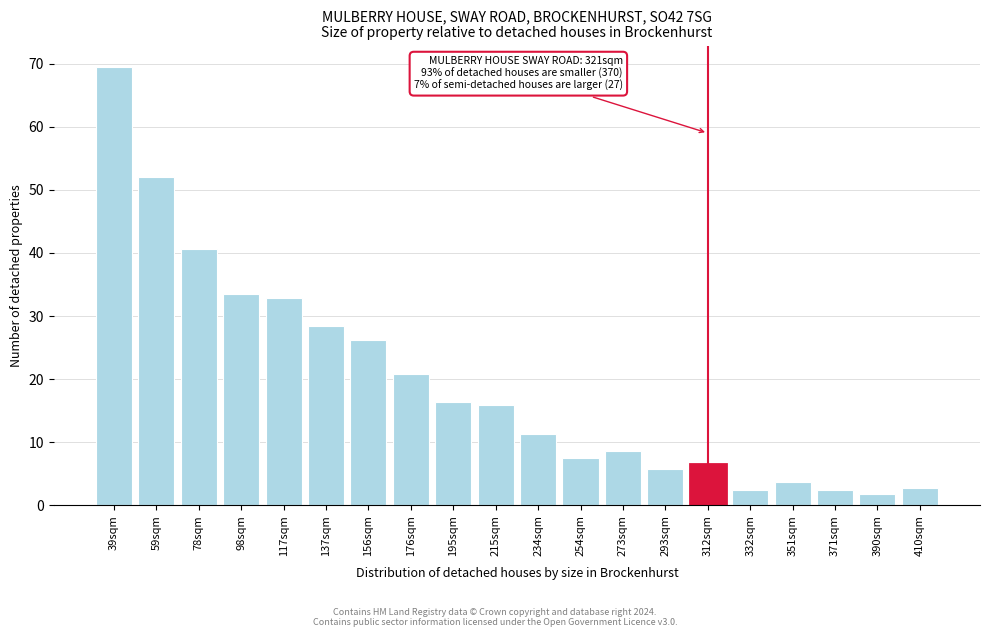

What is the ratio of the value at 156sqm to the value at 390sqm?

14.5